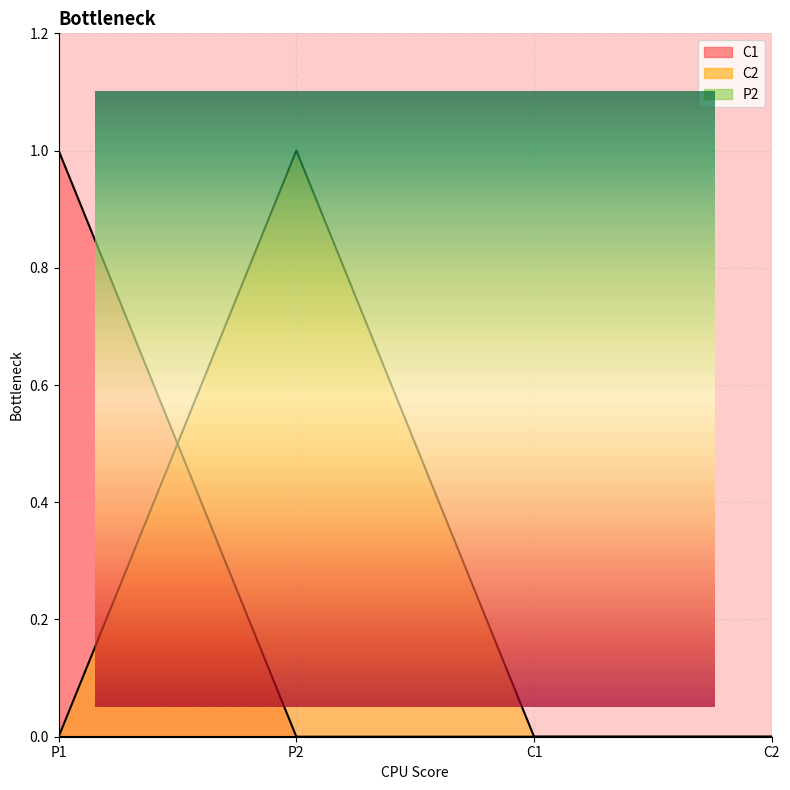

What position from the right is C2?

1